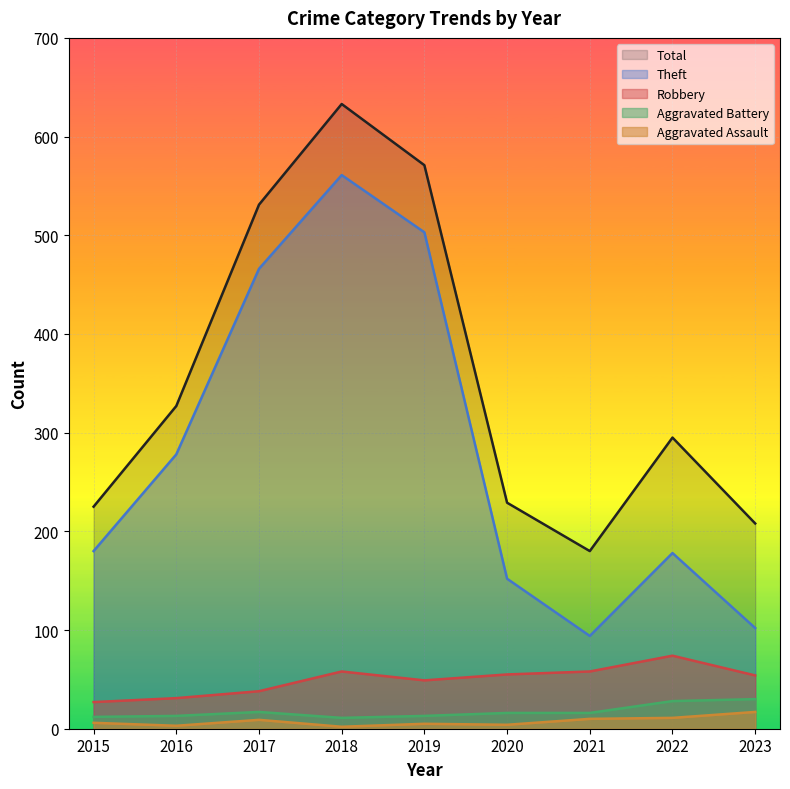

Between 2017 and 2019, which series saw the biggest shift?

Total